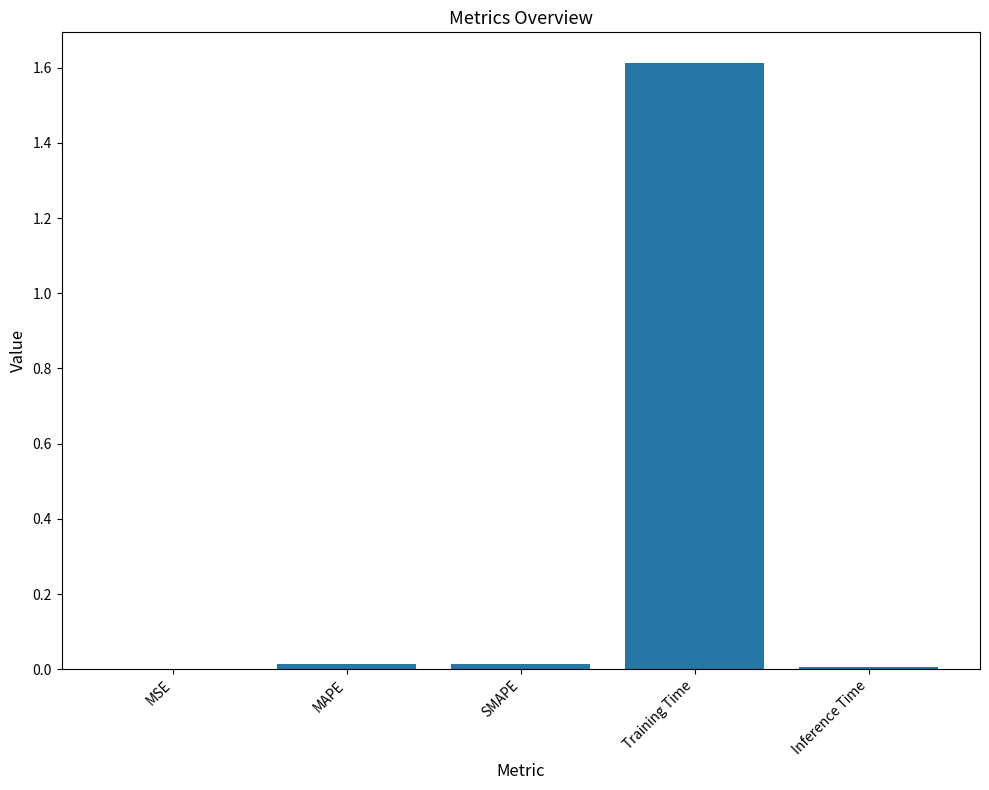

Are the bars horizontal?

No